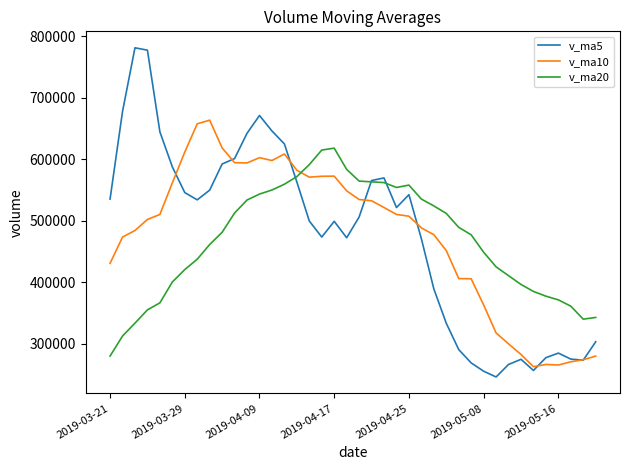

Which series has the widest spread of values?

v_ma5